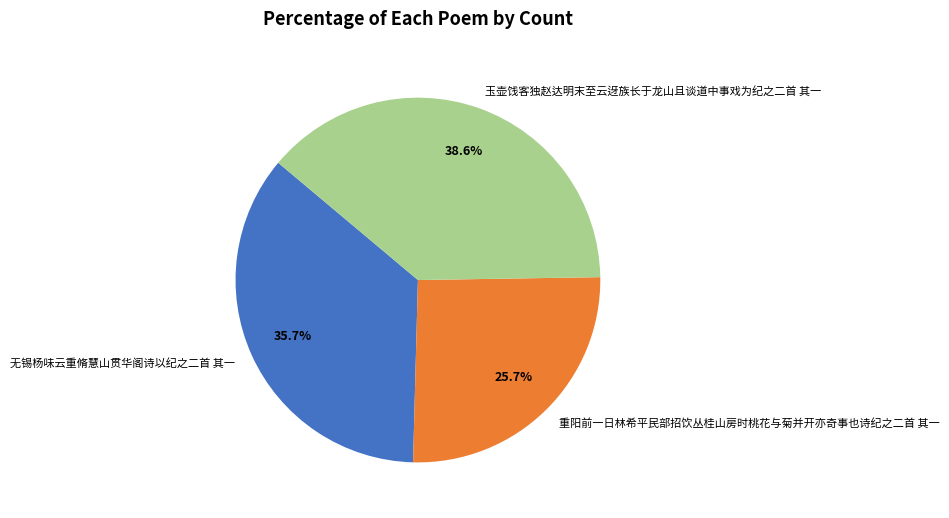

Combined, what portion of the pie is 玉壶饯客独赵达明末至云迓族长于龙山且谈道中事戏为纪之二首 其一 and 无锡杨味云重脩慧山贯华阁诗以纪之二首 其一?

74.3%